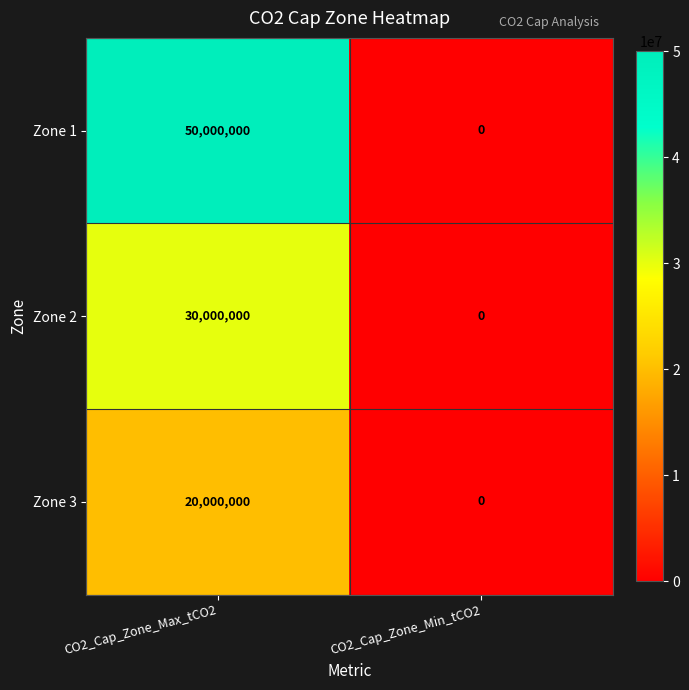

At CO2_Cap_Zone_Max_tCO2, list the series in order from smallest to largest.

Zone 3, Zone 2, Zone 1